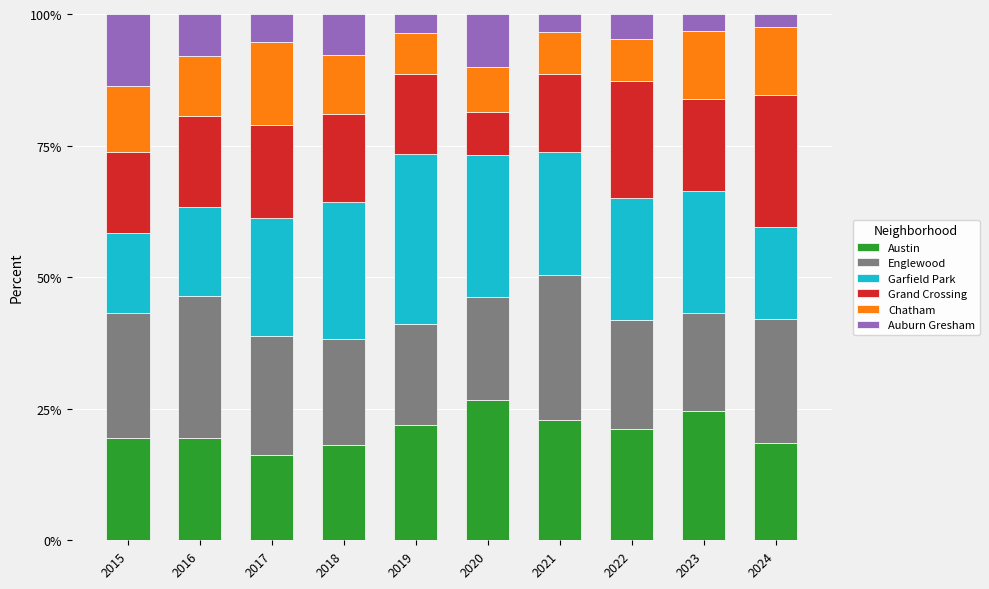

How many bars are there in total?

10